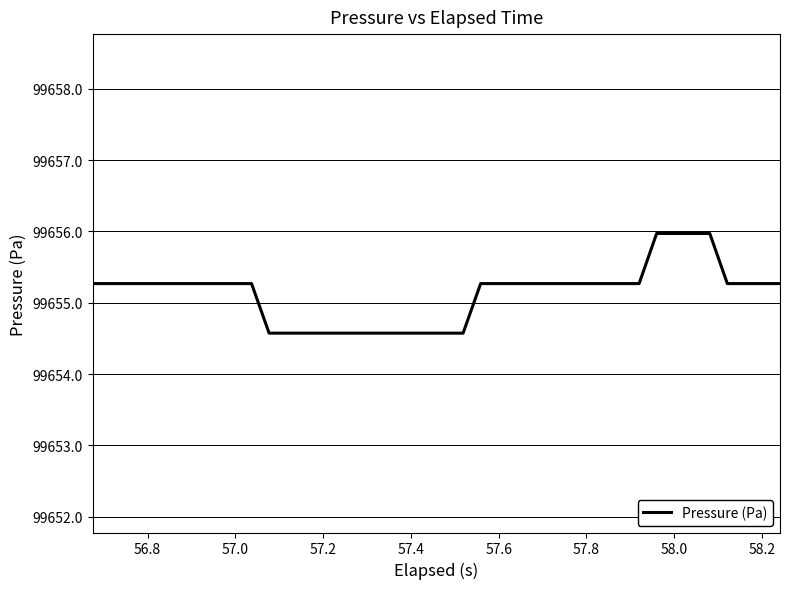

What is the difference between the maximum and minimum values?

1.4